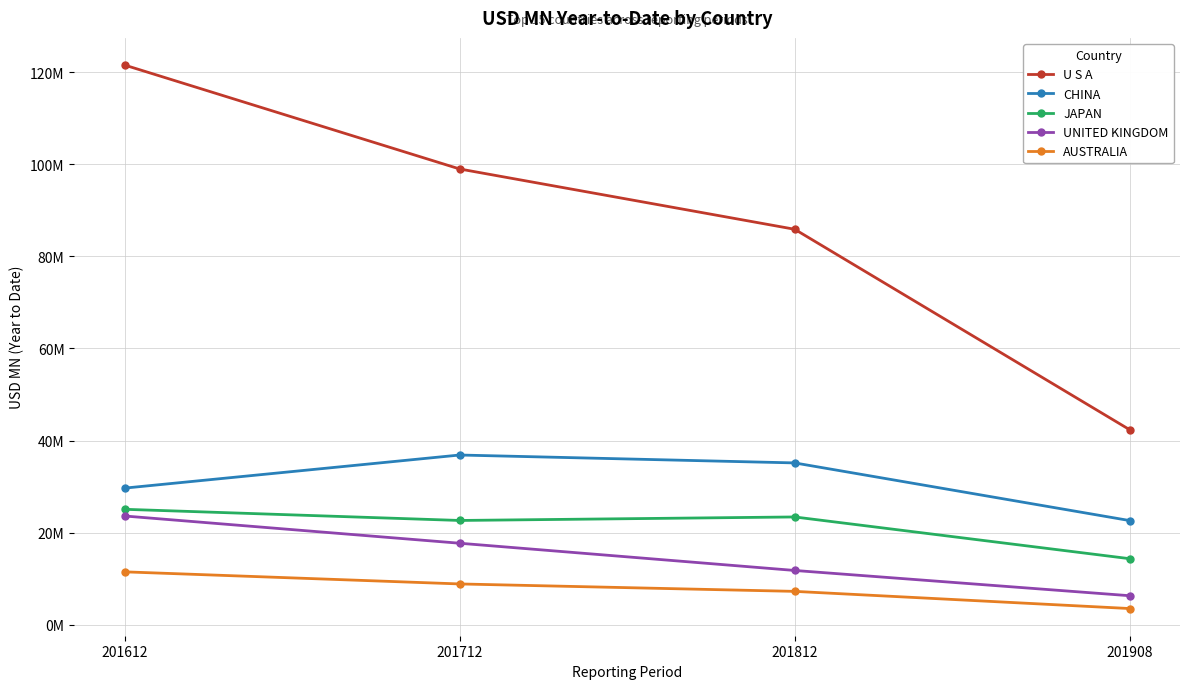

What is the difference between the maximum and minimum values in the CHINA series?

14.2